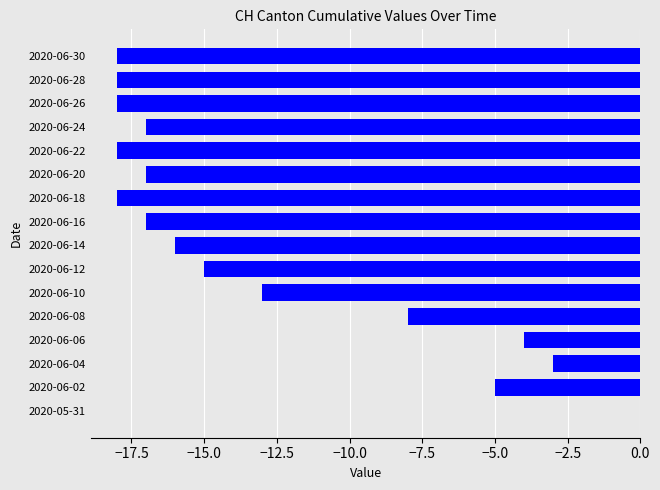

How many distinct data groups are displayed?

1